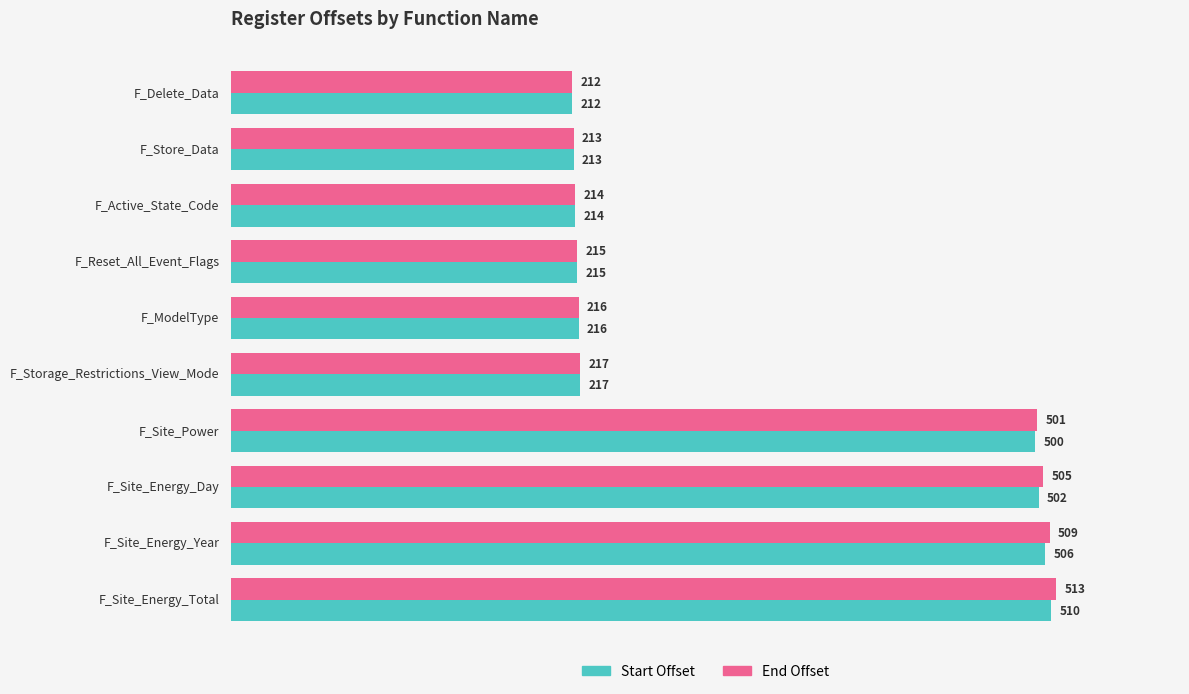

Is it true that End Offset equals 213 at F_Store_Data?

True